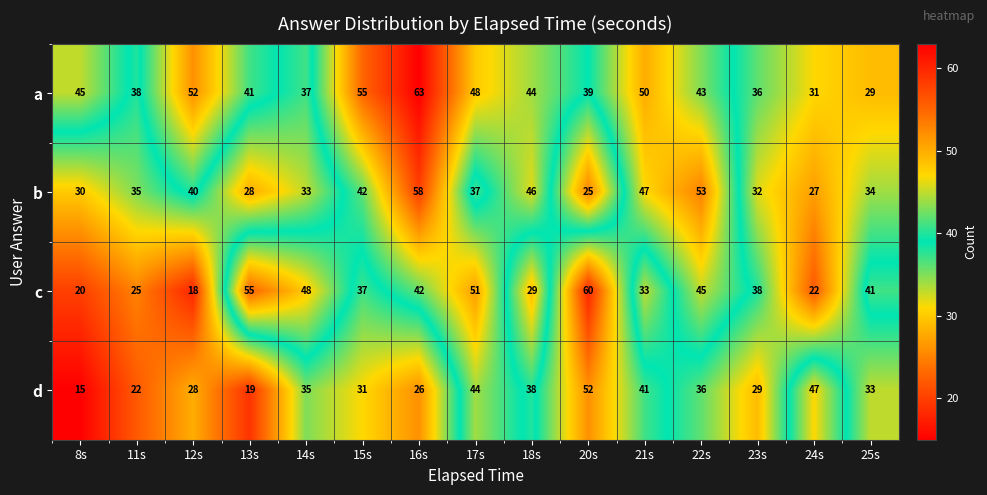

Which series changed the most between 18s and 25s?

a